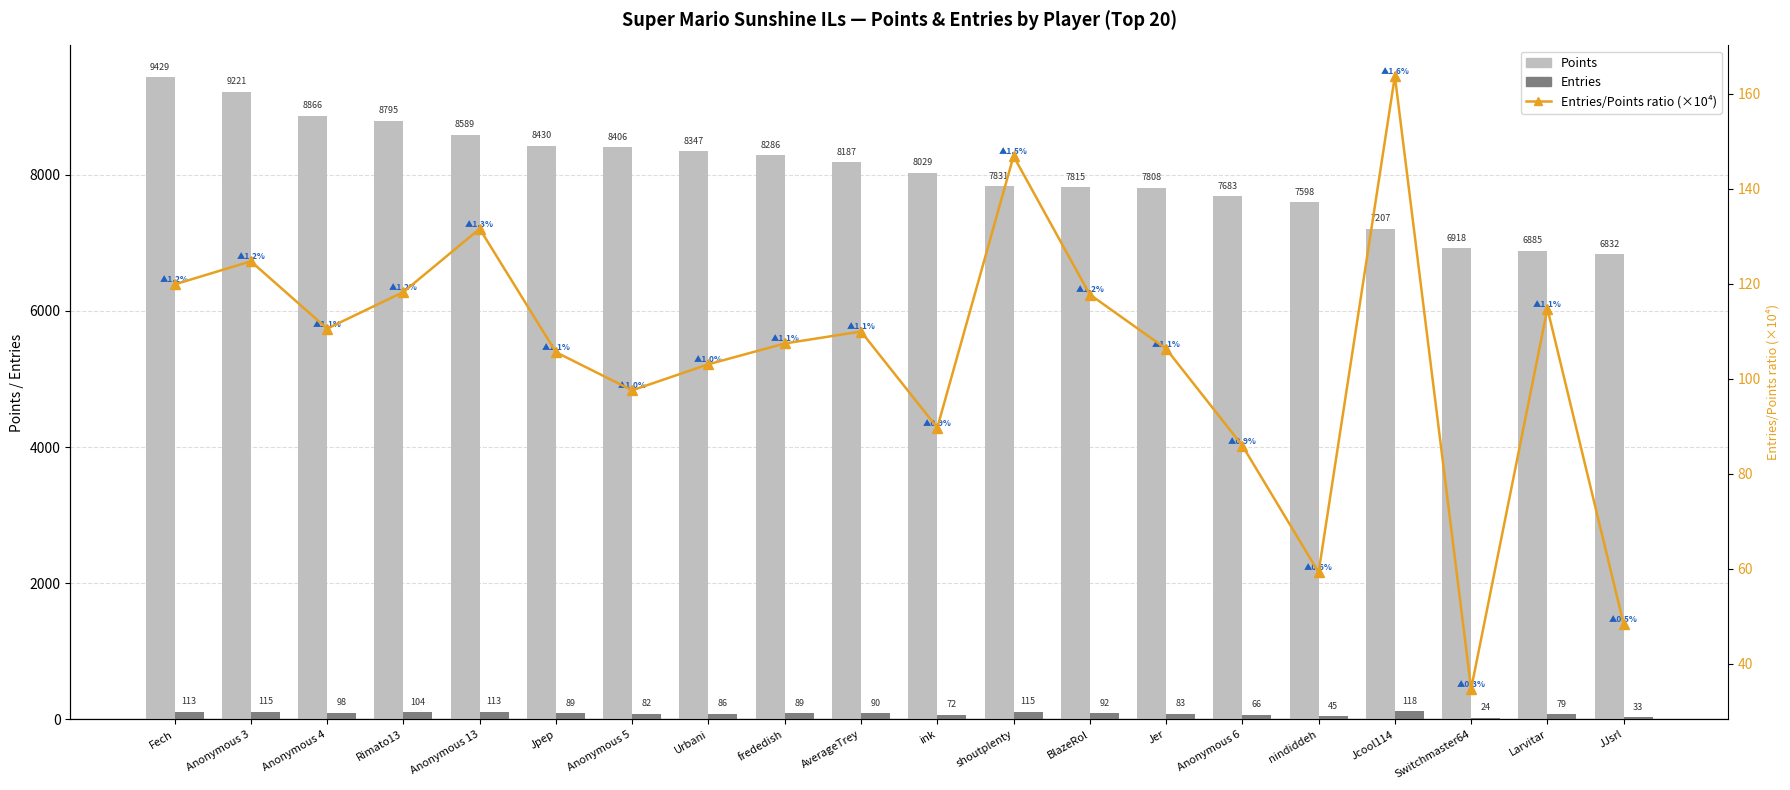

The Entries/Points ratio (×10⁴) series shows 146.9 at shoutplenty. True or false?

True